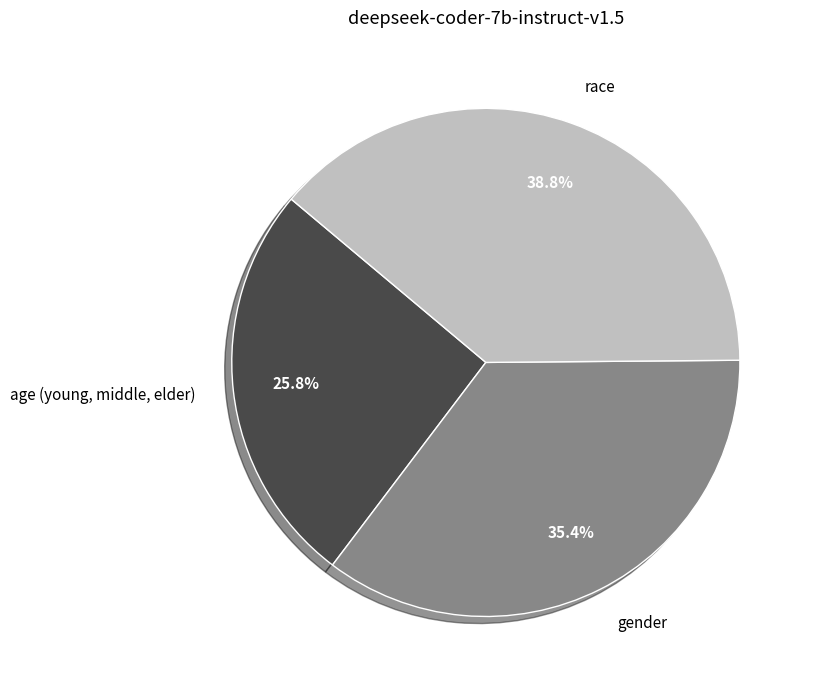

To the nearest percent, what is the difference between the largest and smallest slice percentages?

13%